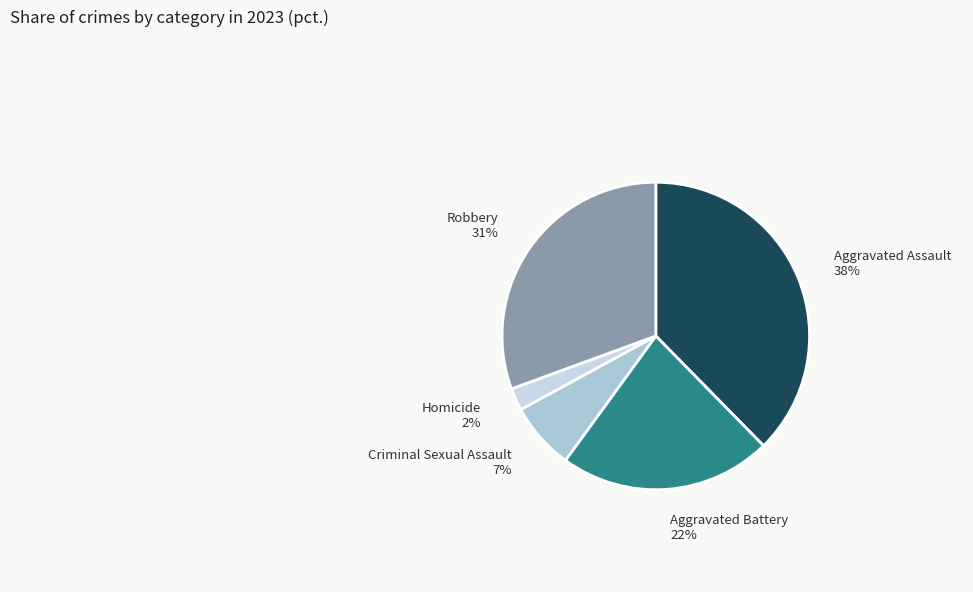

Between Aggravated Battery and Robbery, which is larger?

Robbery